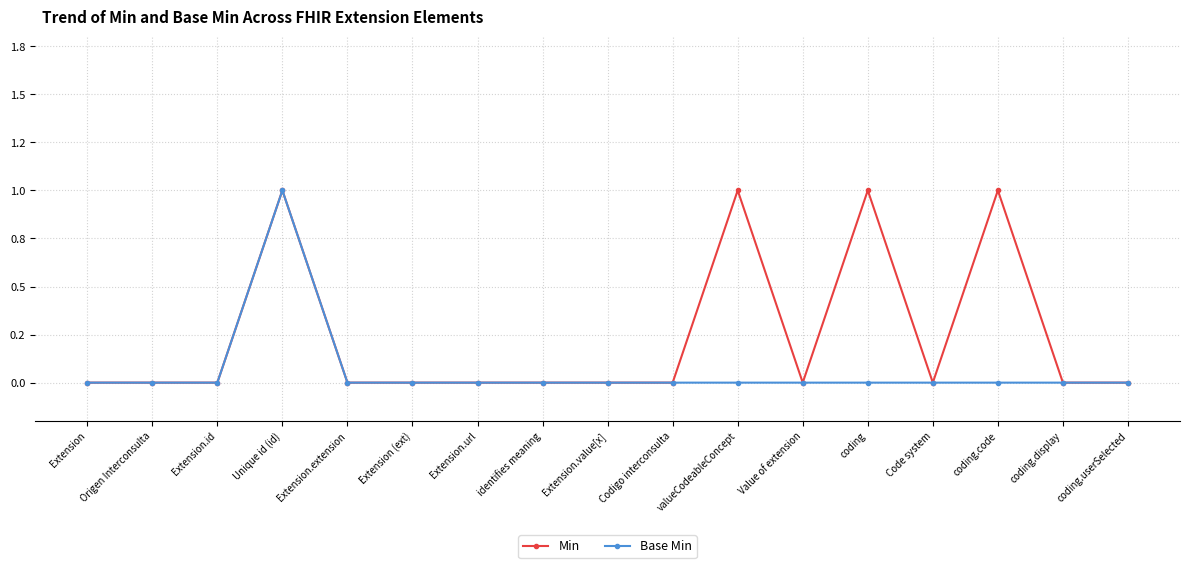

Does the chart display data point markers on the line(s)?

Yes